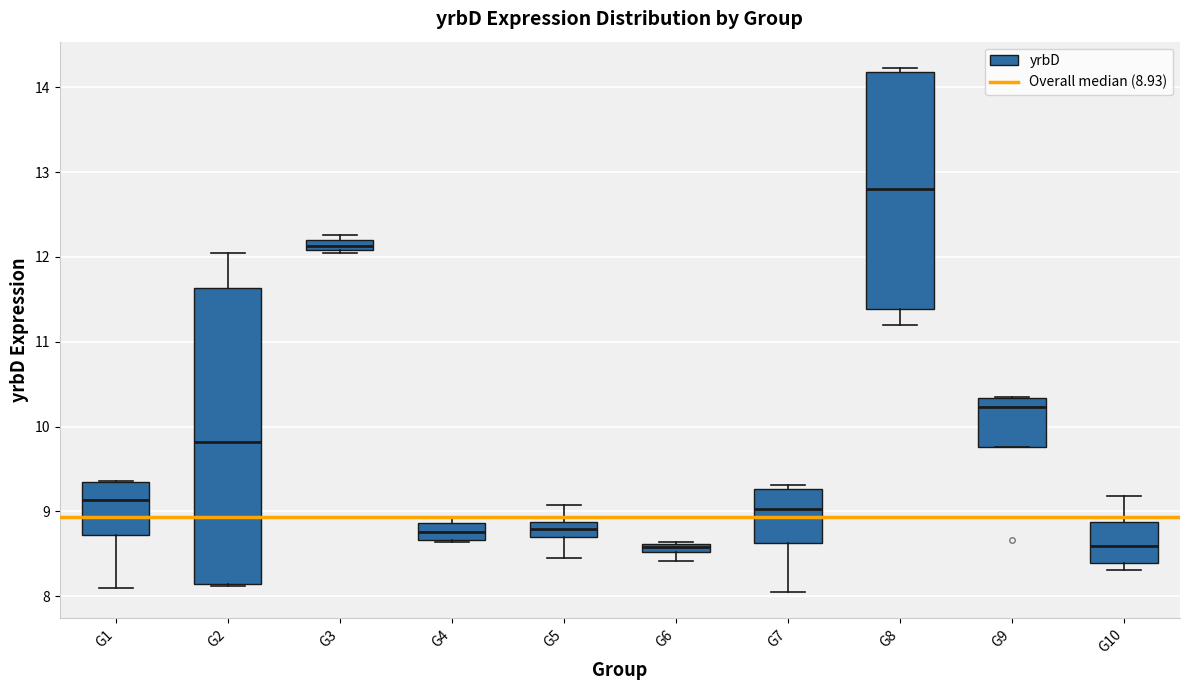

Which box has the highest median line?

G8